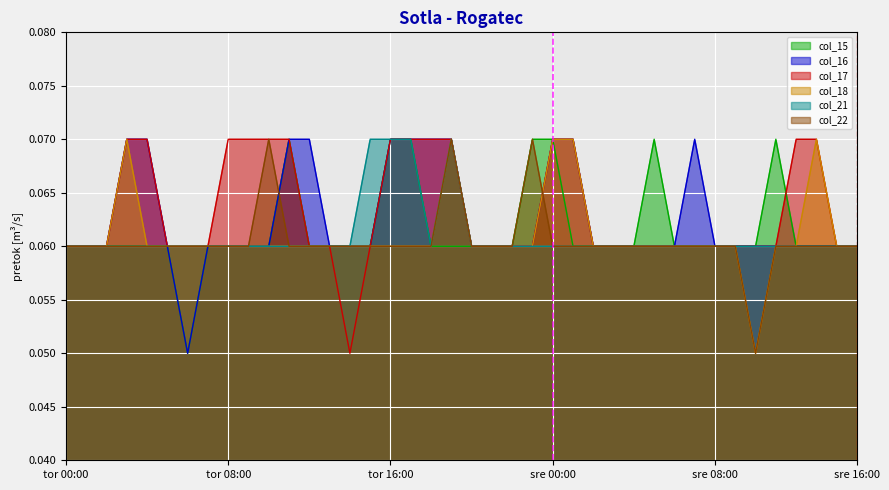

At which category does the chart reach its peak across all series?

11